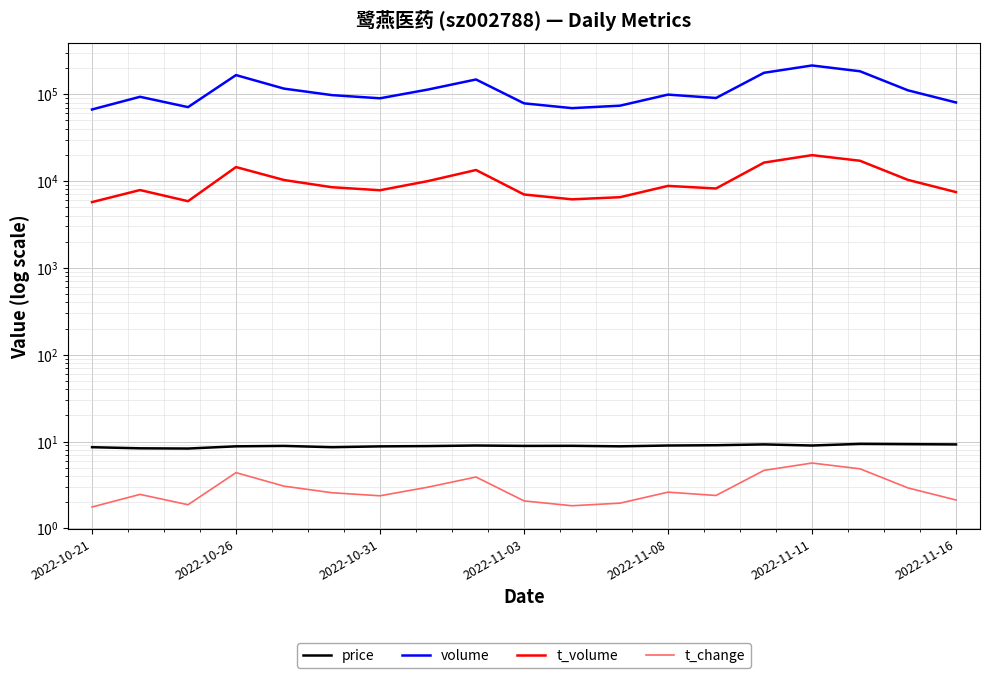

What are all the series names shown in the legend?

price, volume, t_volume, t_change